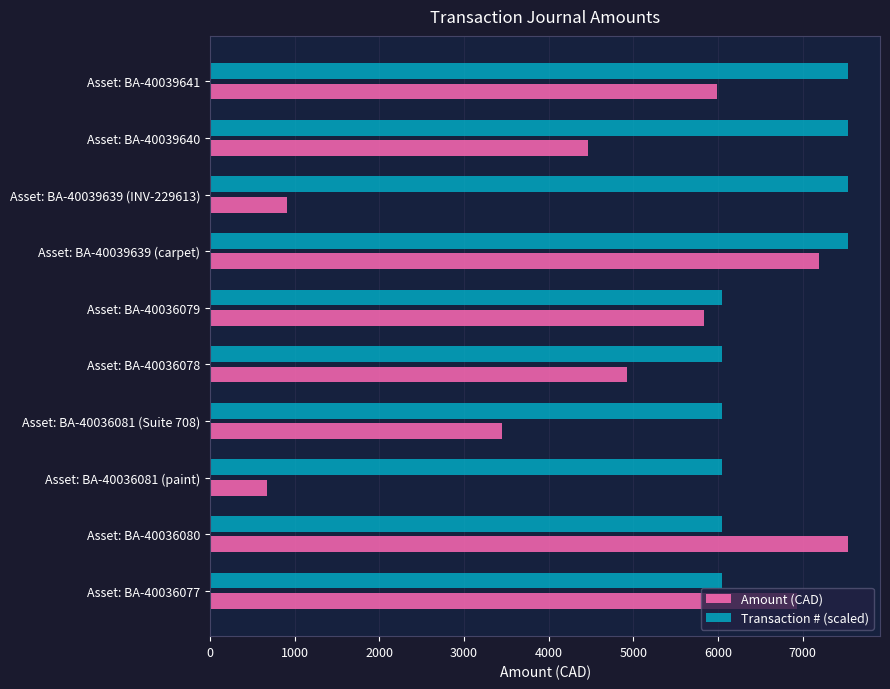

What is the total value across all series at Asset: BA-40036077?

12984.9